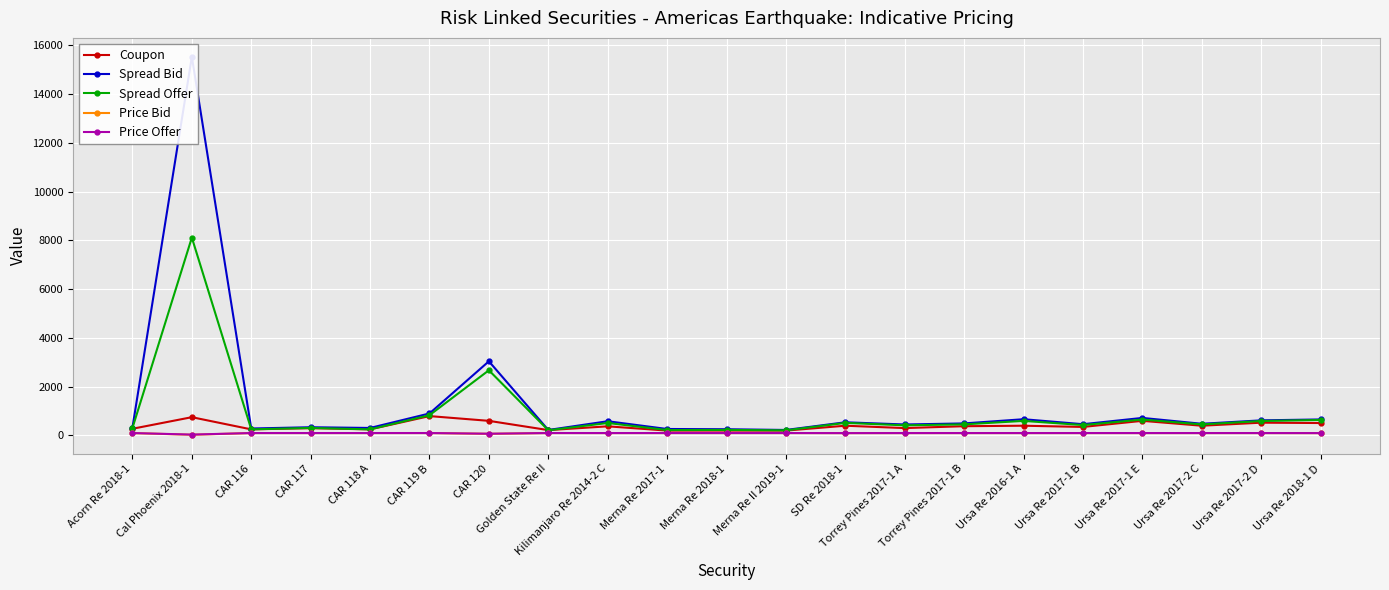

What is the total value across all series at Golden State Re II?

857.3